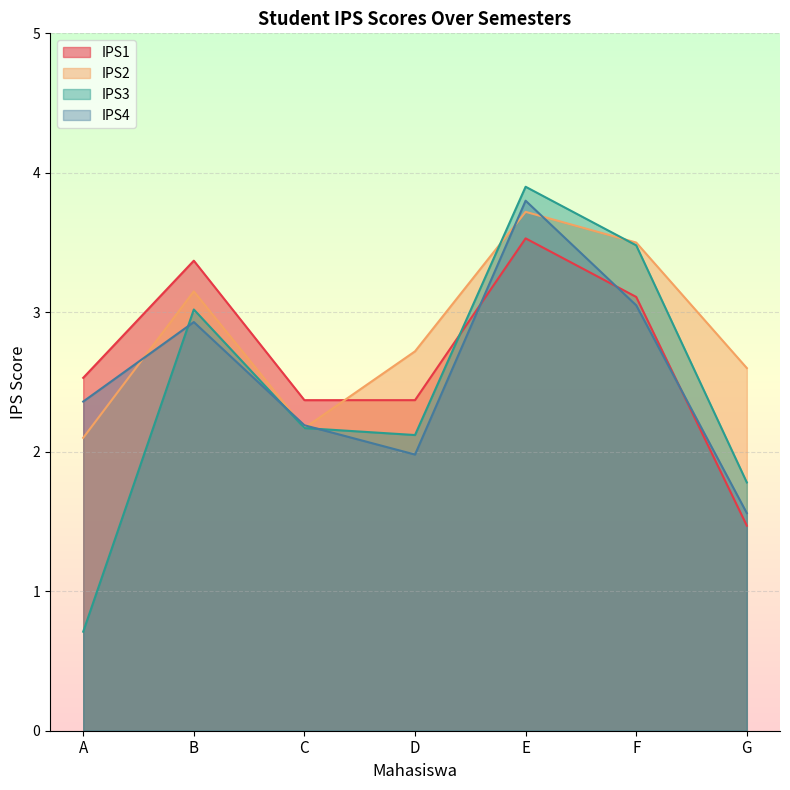

What is the value of the IPS3 point at the 1st from the left?

0.7